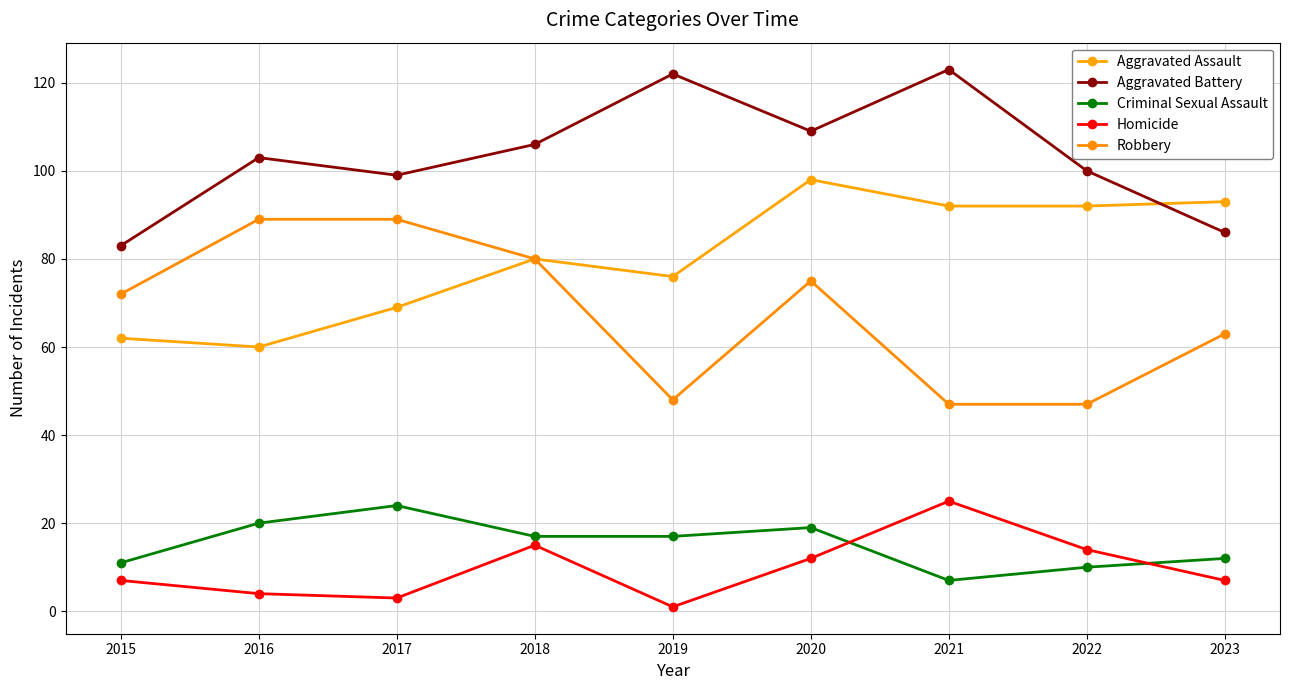

How many distinct data groups are displayed?

5